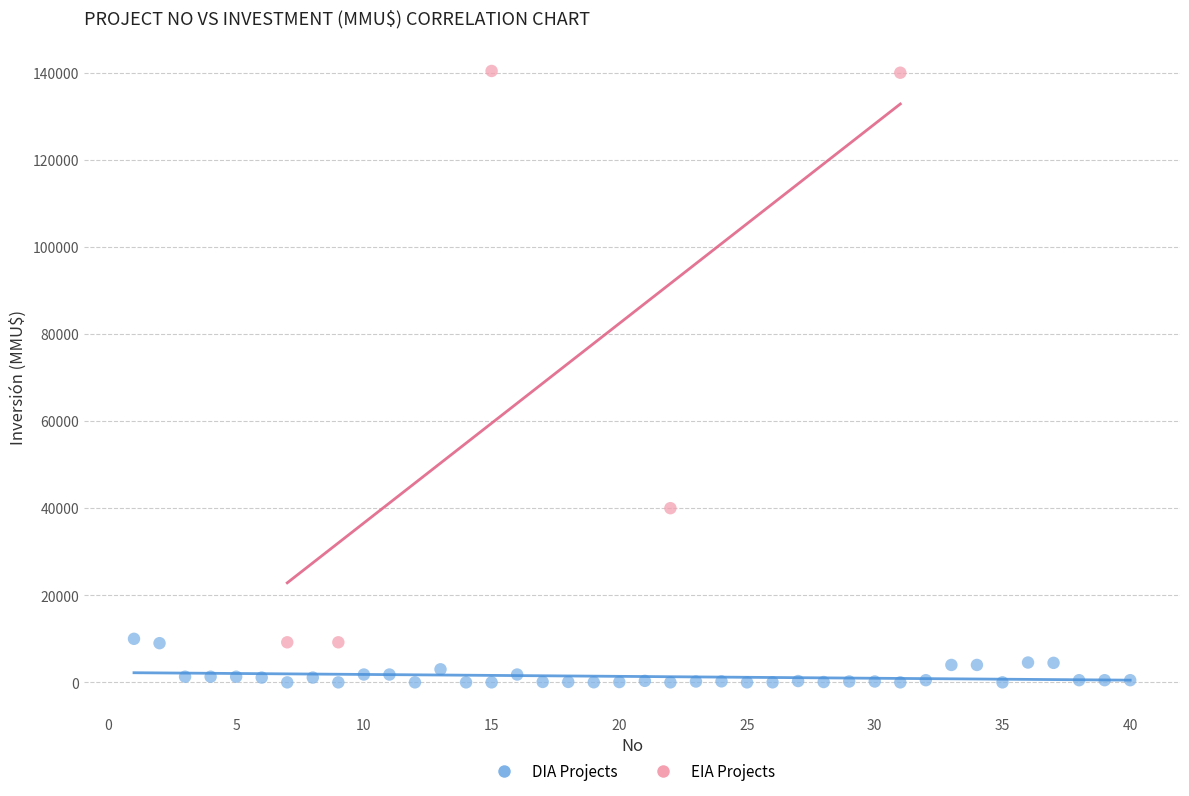

Which series contains the lowest Y value?

DIA Projects